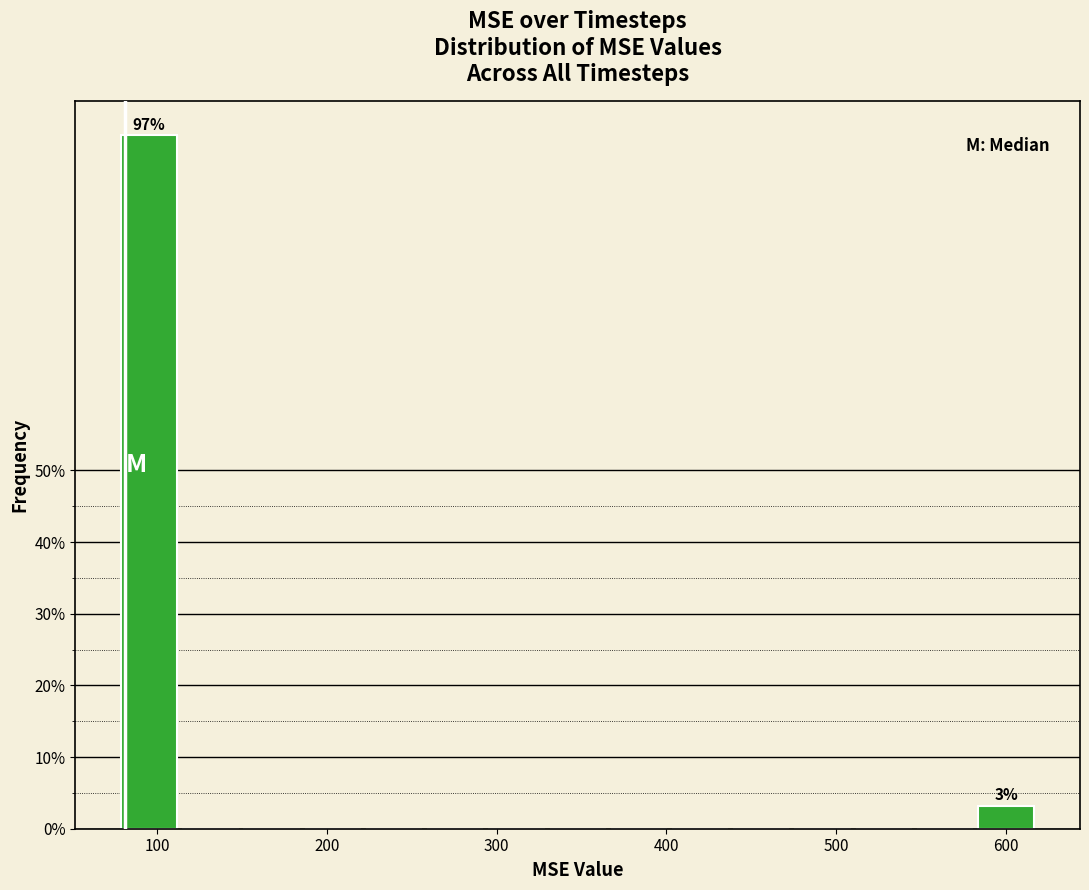

Read against the x-axis, roughly where is the centre of the tallest bar?

100